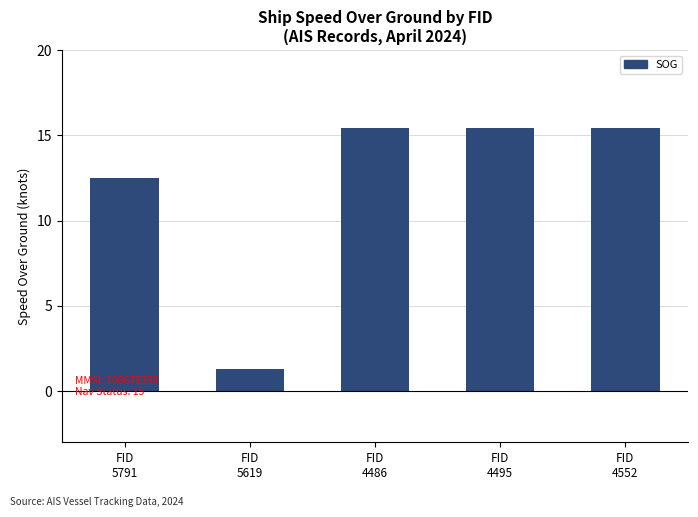

How many distinct data groups are displayed?

1